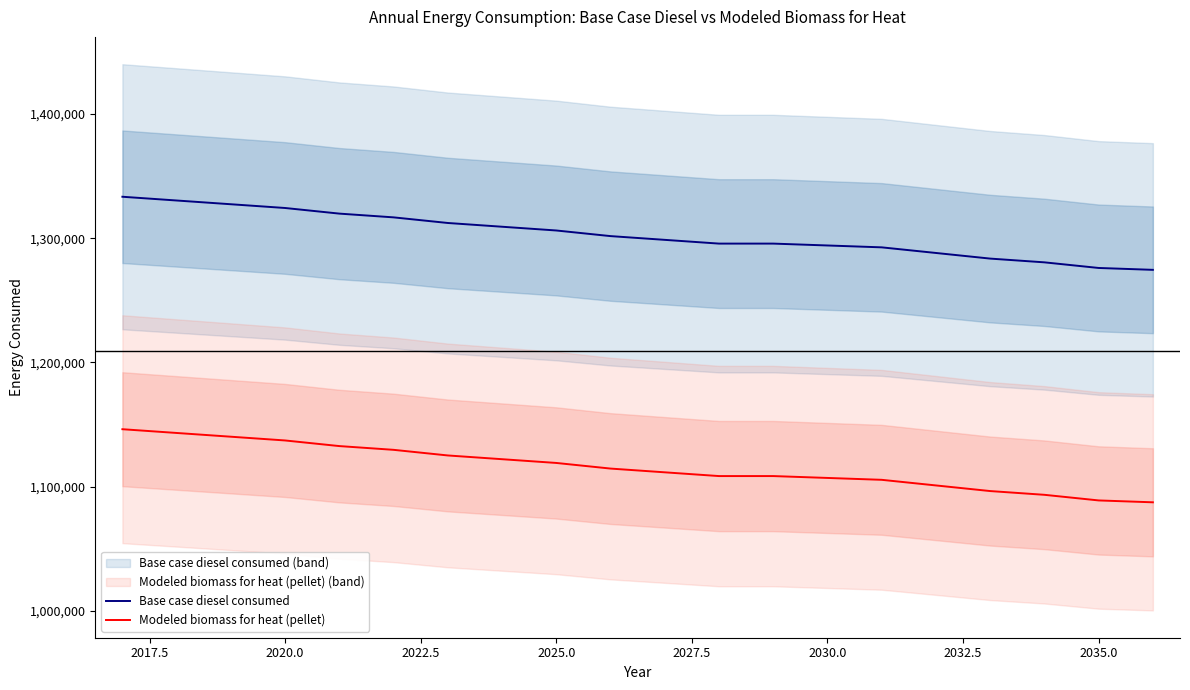

Is the value of Modeled biomass for heat (pellet) at 15 greater than the value of Base case diesel consumed at 2025.0?

No